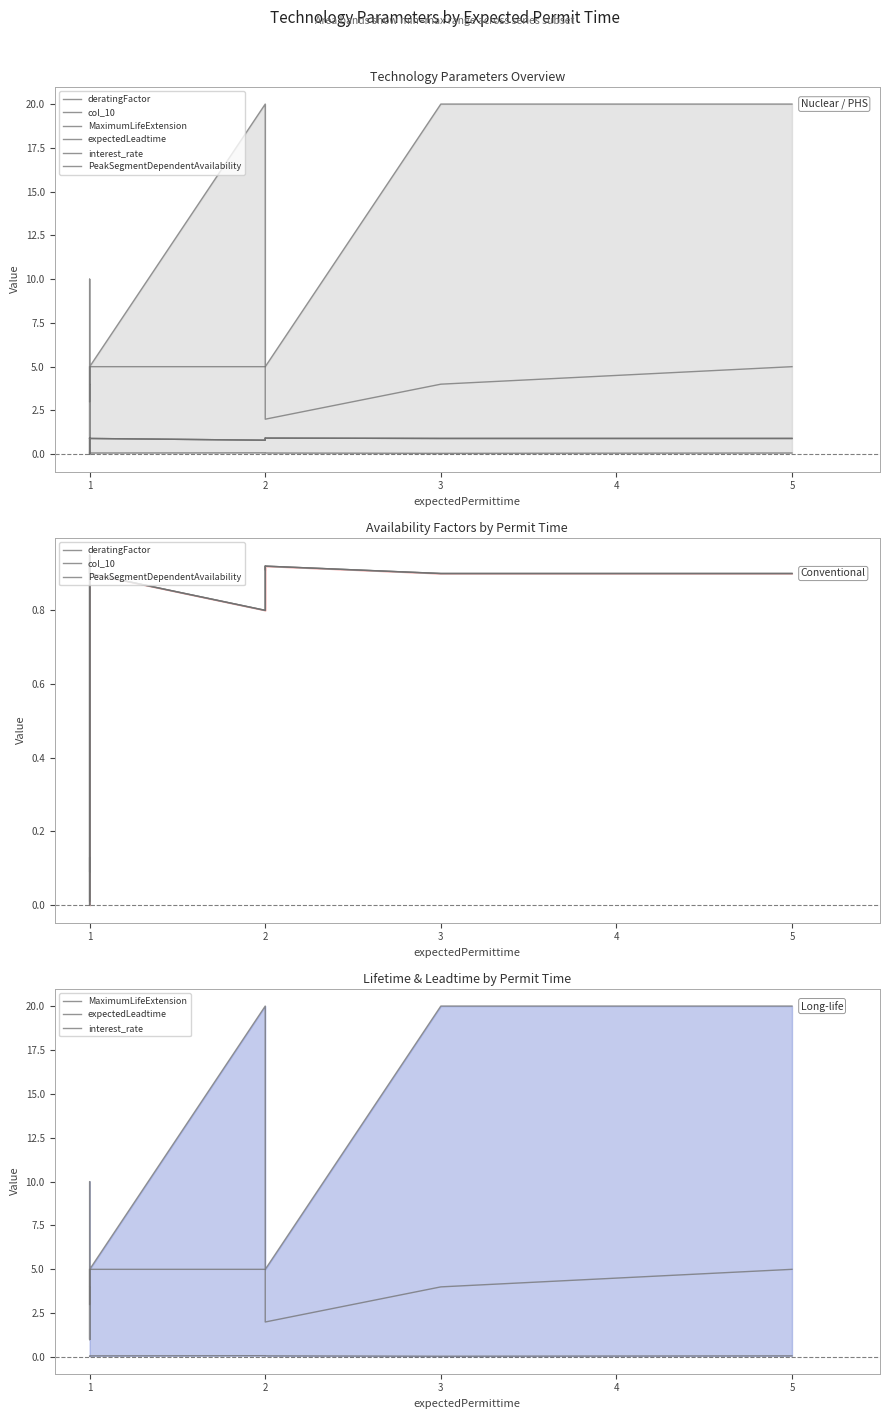

At which label is col_10 closest to 0?

1